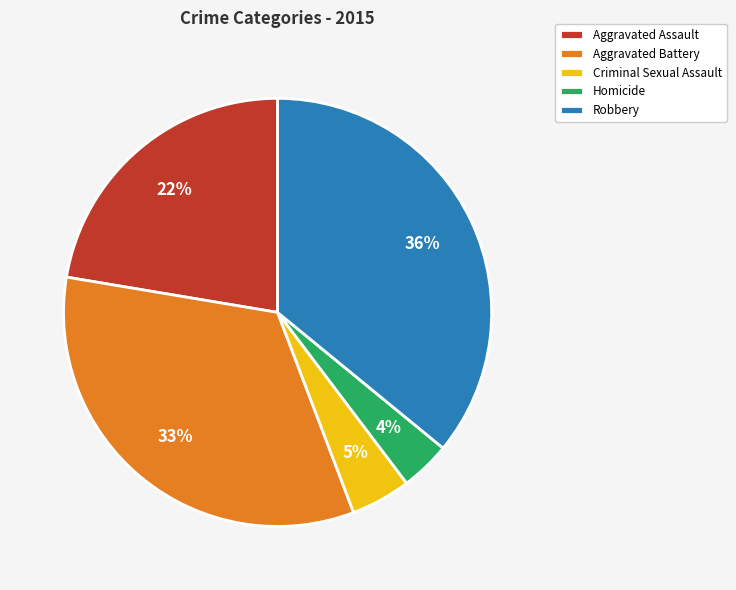

How many slices are in this pie chart?

5